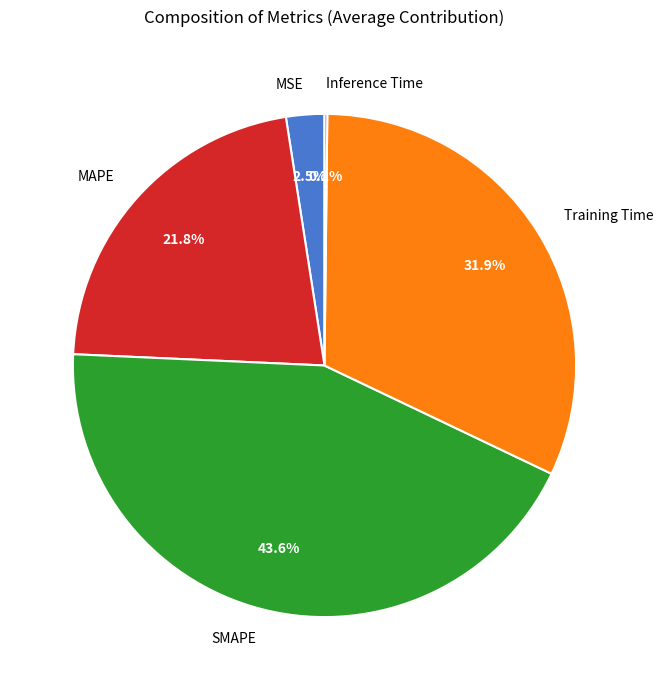

Does SMAPE account for over 50% of the chart?

No